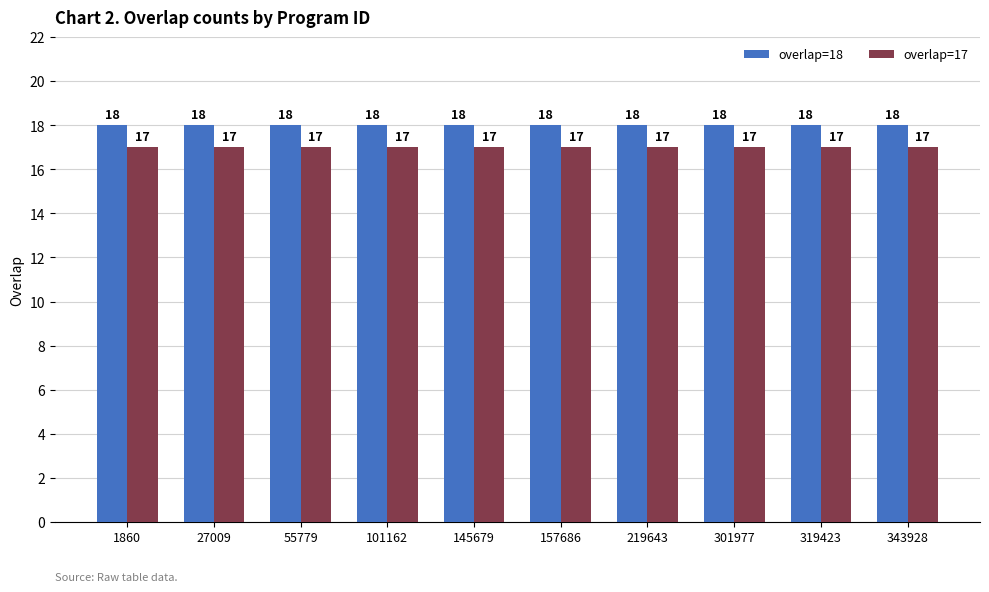

Is the value of overlap=18 at 319423 greater than the value of overlap=17 at 319423?

Yes